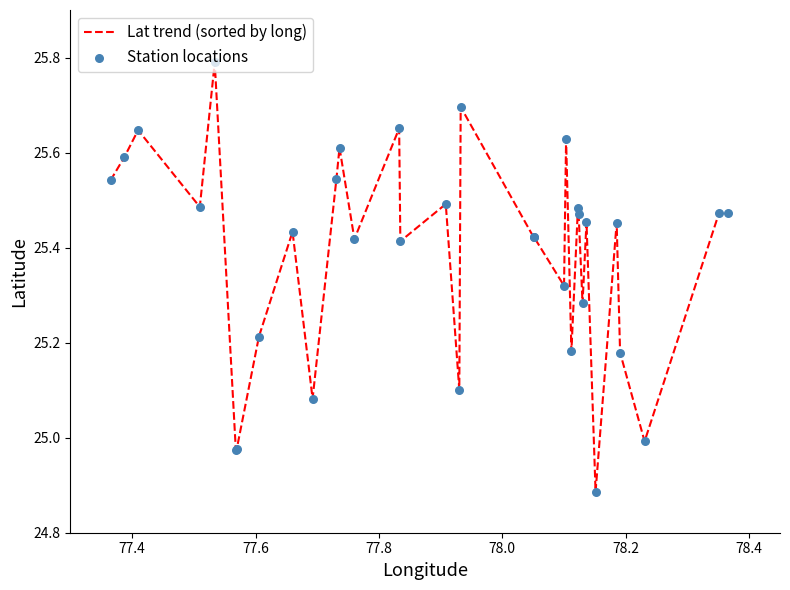

What is the maximum value shown in the chart?

25.8